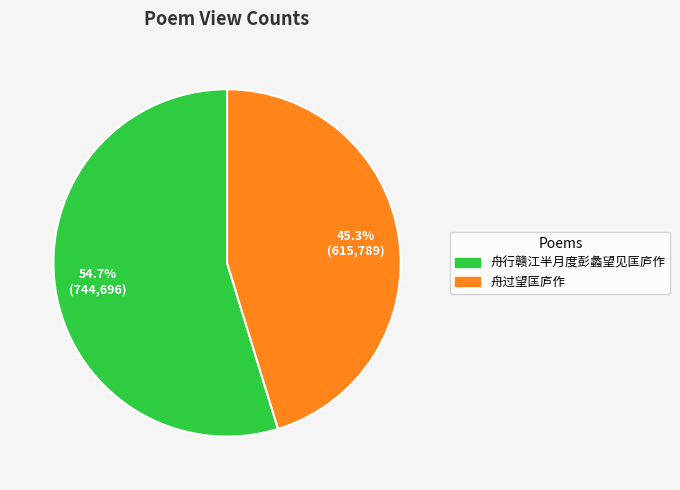

The 舟行赣江半月度彭蠡望见匡庐作 slice represents 47% of the pie. True or false?

False